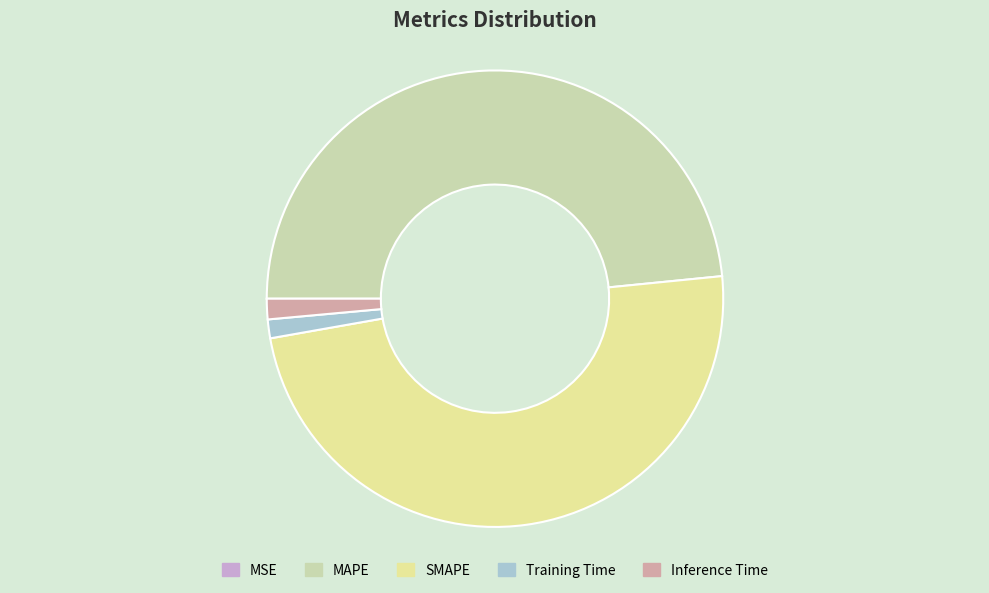

True or false: Inference Time accounts for 1% of the total.

True